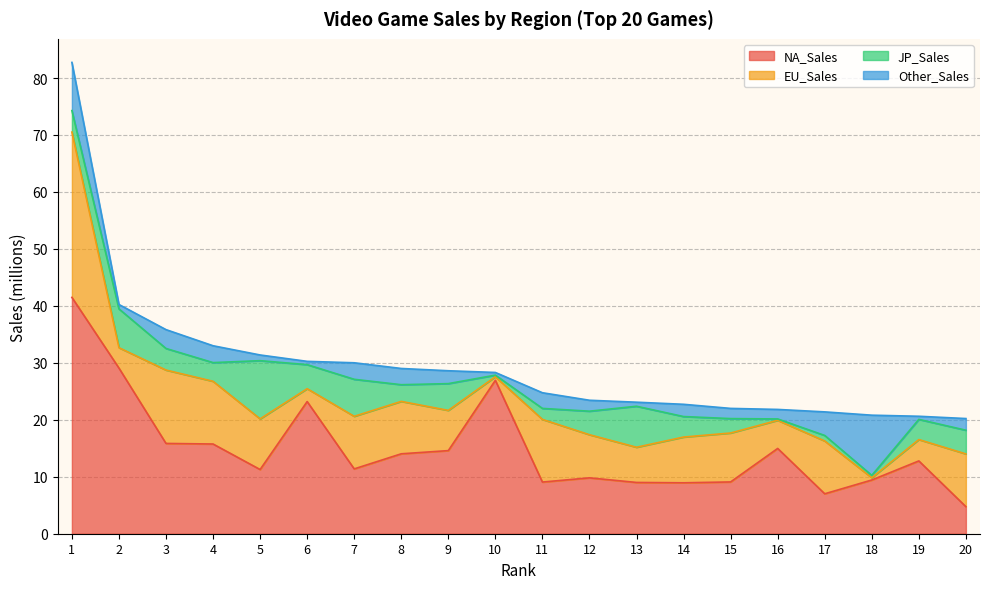

What is the approximate value of NA_Sales at 4?

15.8